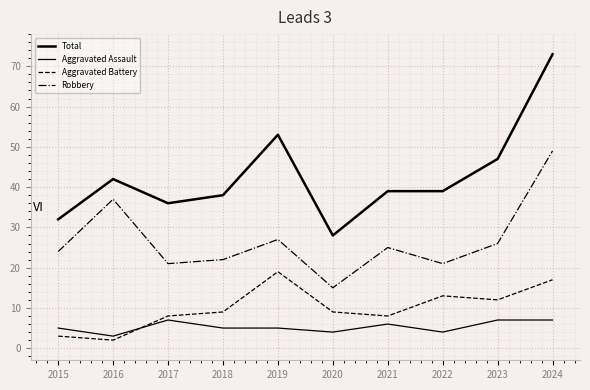

Reading right to left, list all the values displayed in this chart.

Total: 73	47	39	39	28	53	38	36	42	32
Aggravated Assault: 7	7	4	6	4	5	5	7	3	5
Aggravated Battery: 17	12	13	8	9	19	9	8	2	3
Robbery: 49	26	21	25	15	27	22	21	37	24